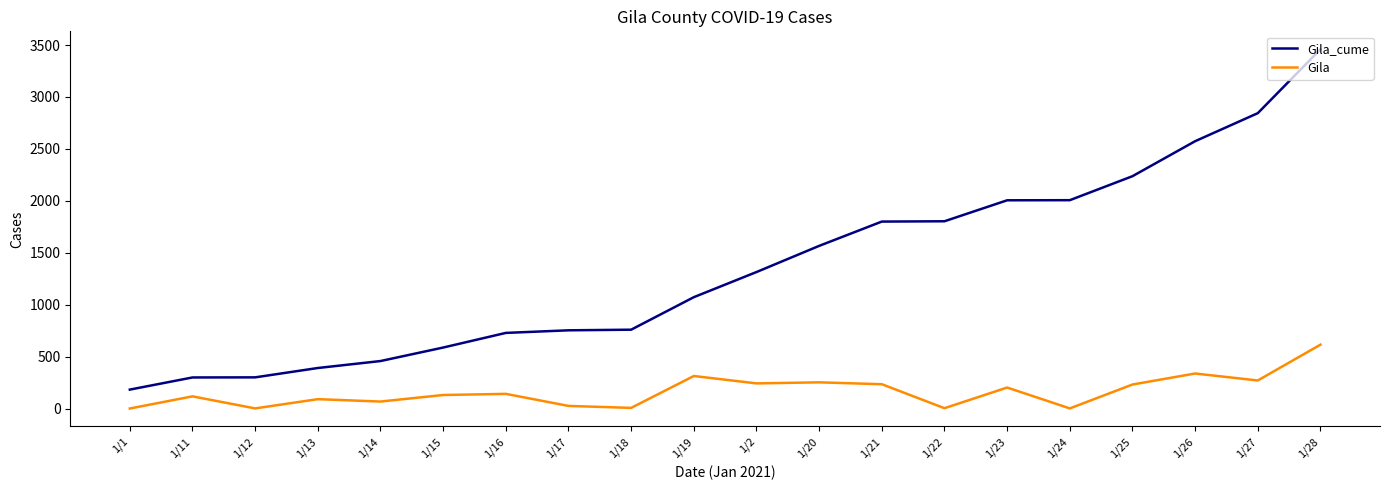

Is this an area chart (filled region under the line)?

No